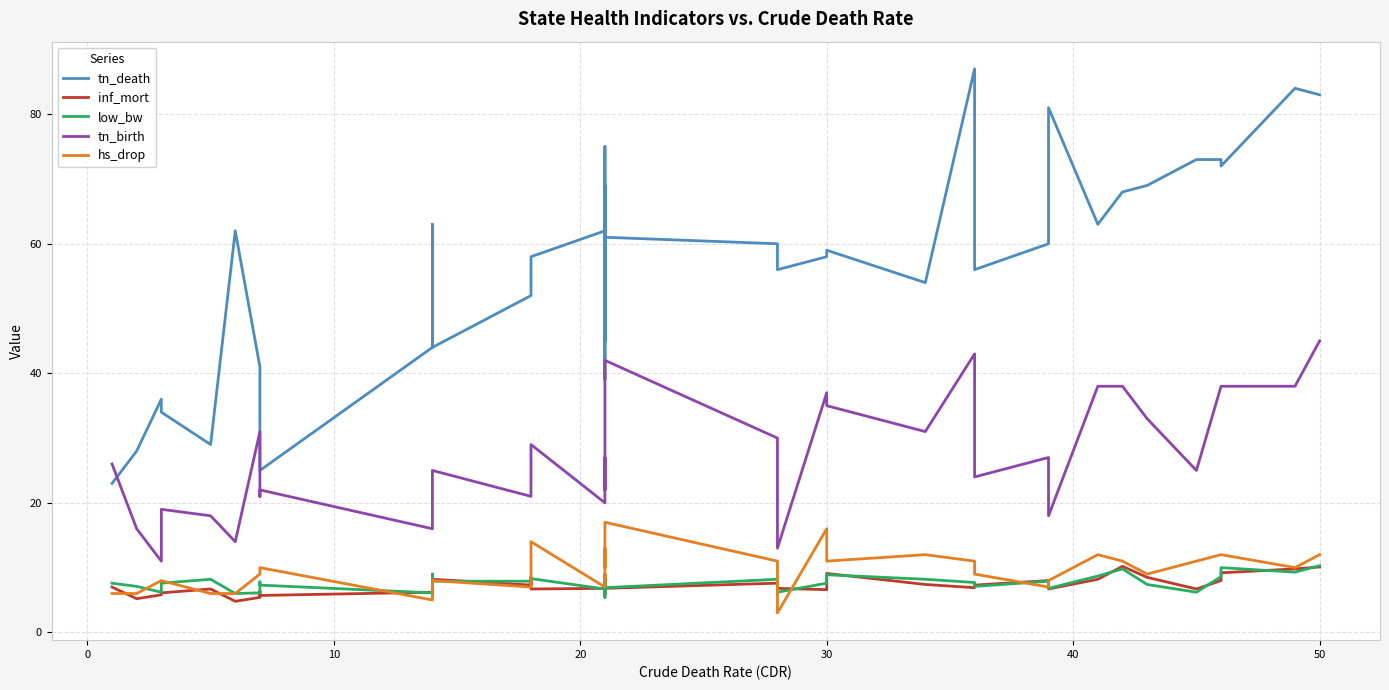

True or false: hs_drop and tn_death cross at least once.

False